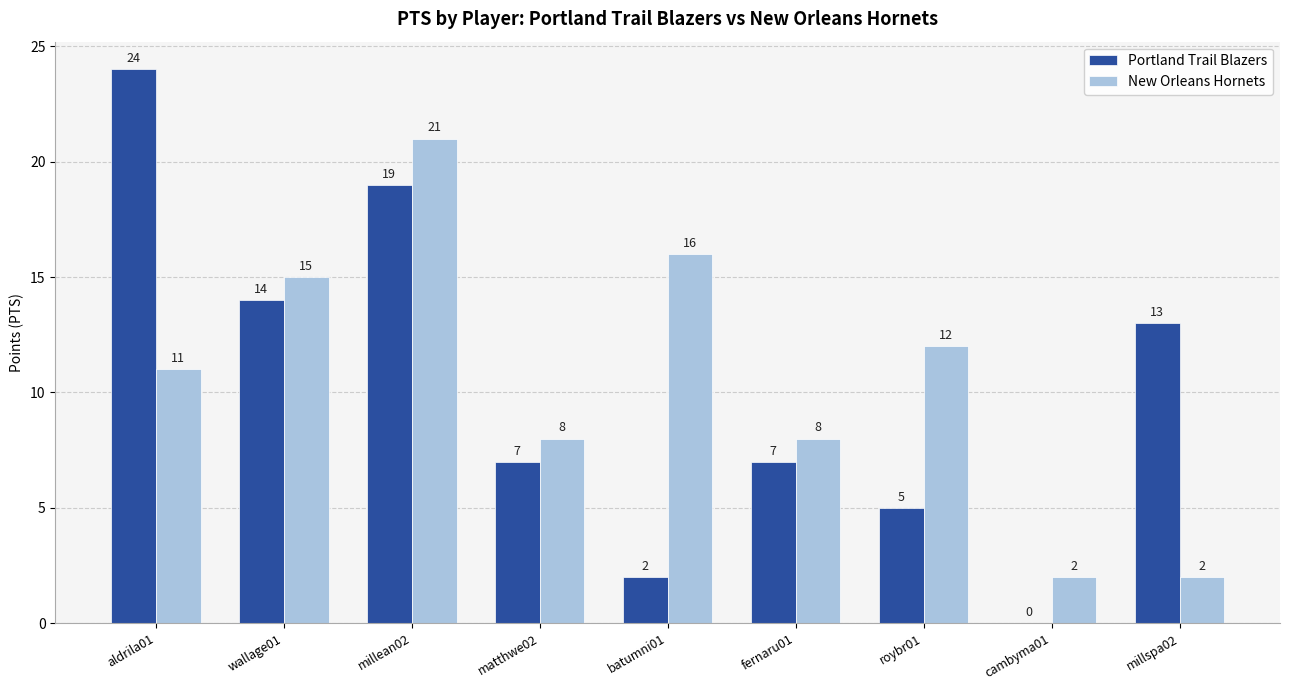

Which series changed the most between batumni01 and cambyma01?

New Orleans Hornets